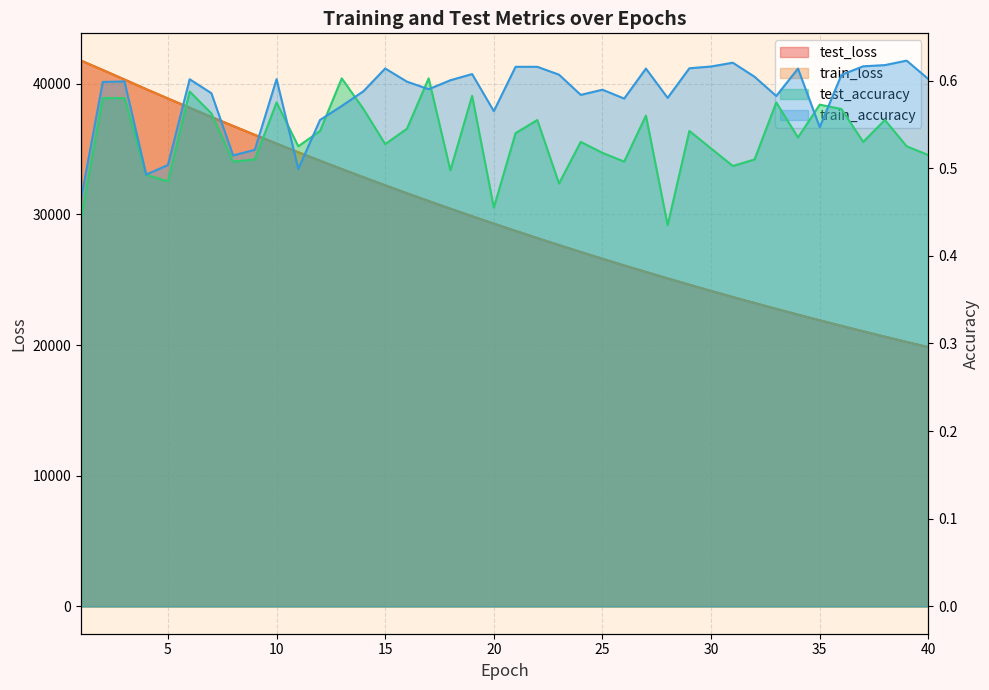

At 34, list the series in order from largest to smallest.

test_loss, train_loss, train_accuracy, test_accuracy